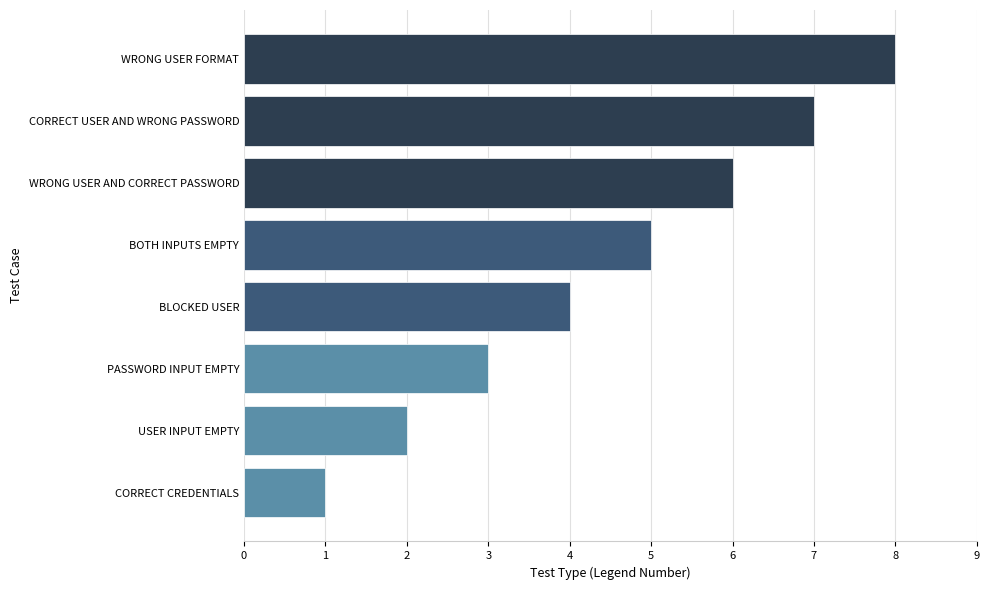

Is it true that the value at CORRECT USER AND WRONG PASSWORD is 3?

False